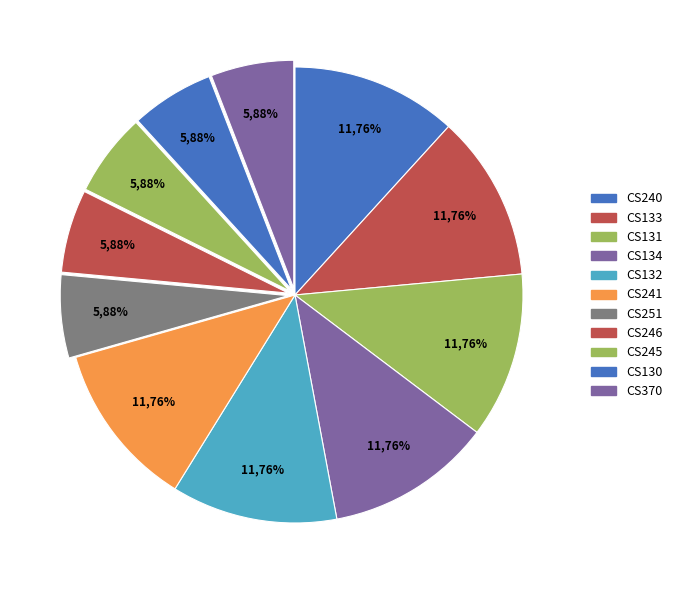

What percentage is the CS370 slice, to the nearest percent?

6%